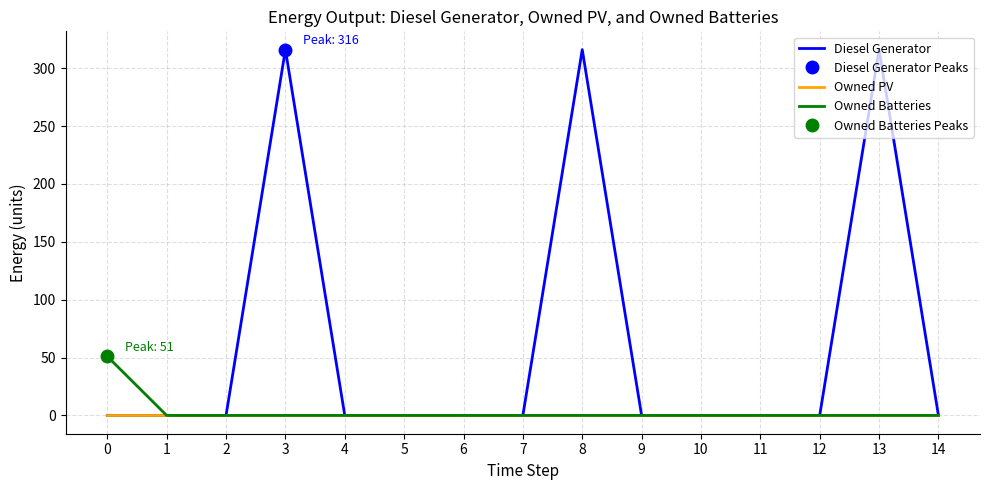

Rank the categories by Owned Batteries value from highest to lowest.

0, 1, 2, 3, 4, 5, 6, 7, 8, 9, 10, 11, 12, 13, 14